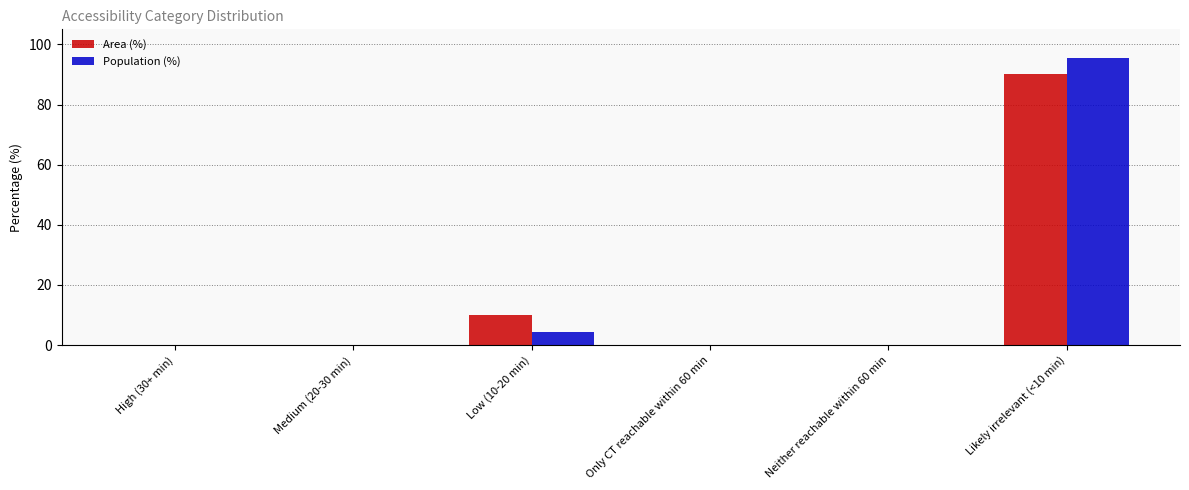

How many groups of bars are there?

6